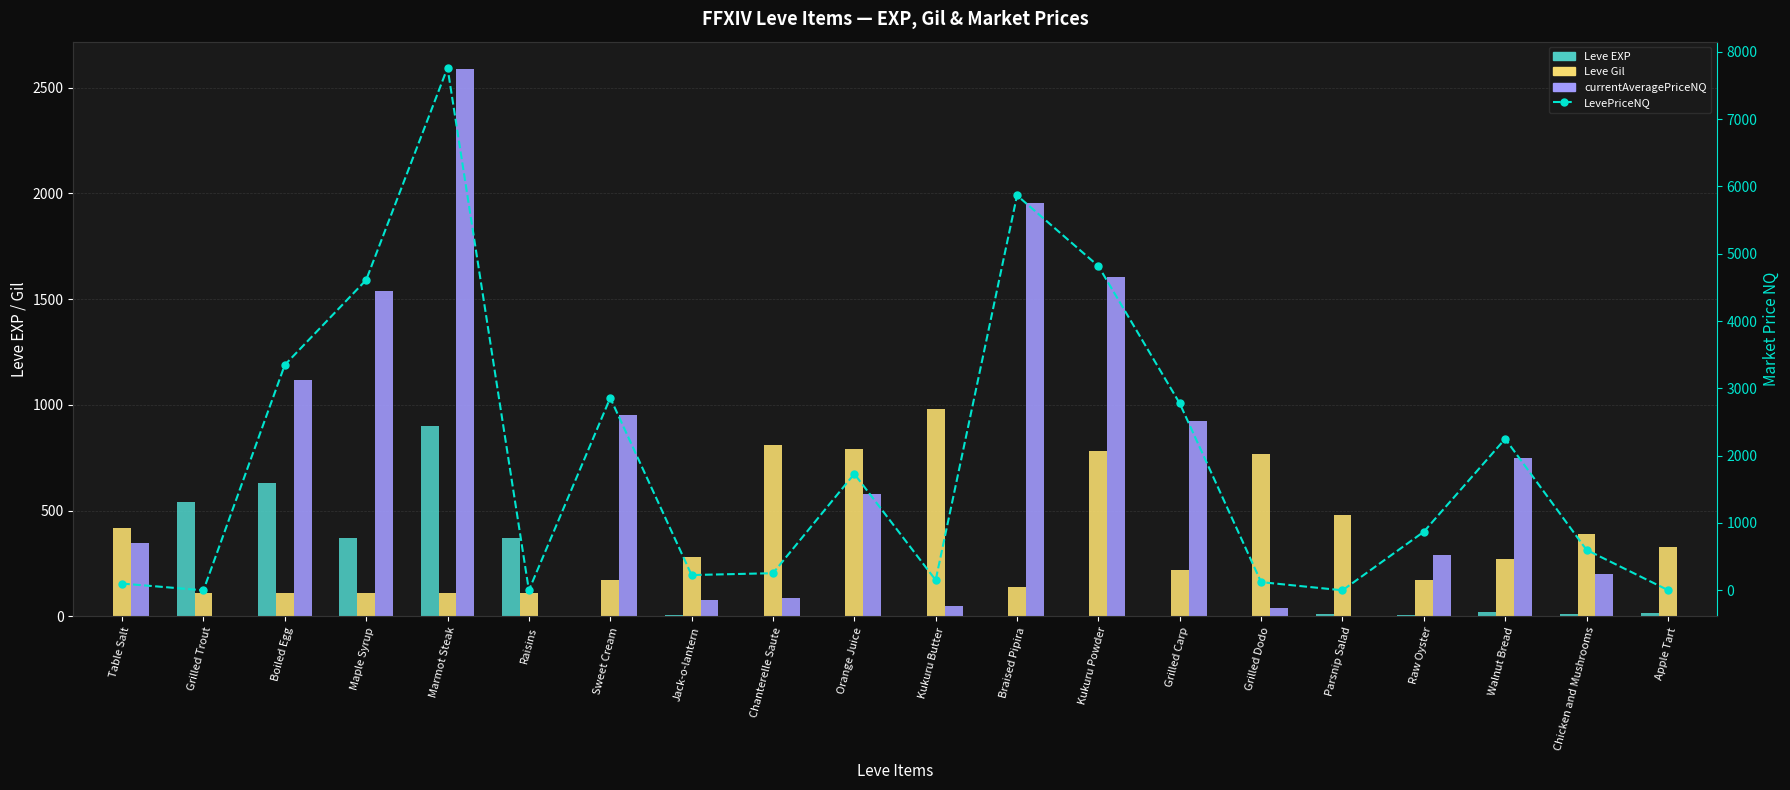

Reading left to right, what are all the values shown in this chart?

Leve EXP: Table Salt=1.0	Grilled Trout=540.0	Boiled Egg=630.0	Maple Syrup=370.0	Marmot Steak=900.0	Raisins=370.0	Sweet Cream=1.0	Jack-o-lantern=6.0	Chanterelle Saute=1.0	Orange Juice=2.0	Kukuru Butter=1.0	Braised Pipira=3.0	Kukuru Powder=3.0	Grilled Carp=3.0	Grilled Dodo=4.0	Parsnip Salad=10.0	Raw Oyster=7.0	Walnut Bread=19.0	Chicken and Mushrooms=11.0	Apple Tart=18.0
Leve Gil: Table Salt=420.0	Grilled Trout=112.0	Boiled Egg=112.0	Maple Syrup=112.0	Marmot Steak=113.0	Raisins=112.0	Sweet Cream=170.0	Jack-o-lantern=280.0	Chanterelle Saute=810.0	Orange Juice=790.0	Kukuru Butter=980.0	Braised Pipira=140.0	Kukuru Powder=780.0	Grilled Carp=220.0	Grilled Dodo=770.0	Parsnip Salad=480.0	Raw Oyster=170.0	Walnut Bread=270.0	Chicken and Mushrooms=390.0	Apple Tart=330.0
currentAveragePriceNQ: Table Salt=347.4	Grilled Trout=0.0	Boiled Egg=1116.2	Maple Syrup=1536.8	Marmot Steak=2587.5	Raisins=0.0	Sweet Cream=952.8	Jack-o-lantern=75.5	Chanterelle Saute=84.8	Orange Juice=576.7	Kukuru Butter=50.5	Braised Pipira=1955.5	Kukuru Powder=1605.4	Grilled Carp=925.2	Grilled Dodo=40.5	Parsnip Salad=0.0	Raw Oyster=290.0	Walnut Bread=750.0	Chicken and Mushrooms=200.0	Apple Tart=1.0
LevePriceNQ: Table Salt=100.0	Grilled Trout=0.0	Boiled Egg=3348.5	Maple Syrup=4610.4	Marmot Steak=7762.5	Raisins=0.0	Sweet Cream=2858.2	Jack-o-lantern=226.5	Chanterelle Saute=254.2	Orange Juice=1730.0	Kukuru Butter=151.5	Braised Pipira=5866.5	Kukuru Powder=4816.3	Grilled Carp=2775.8	Grilled Dodo=121.5	Parsnip Salad=0.0	Raw Oyster=870.0	Walnut Bread=2250.0	Chicken and Mushrooms=600.0	Apple Tart=3.0